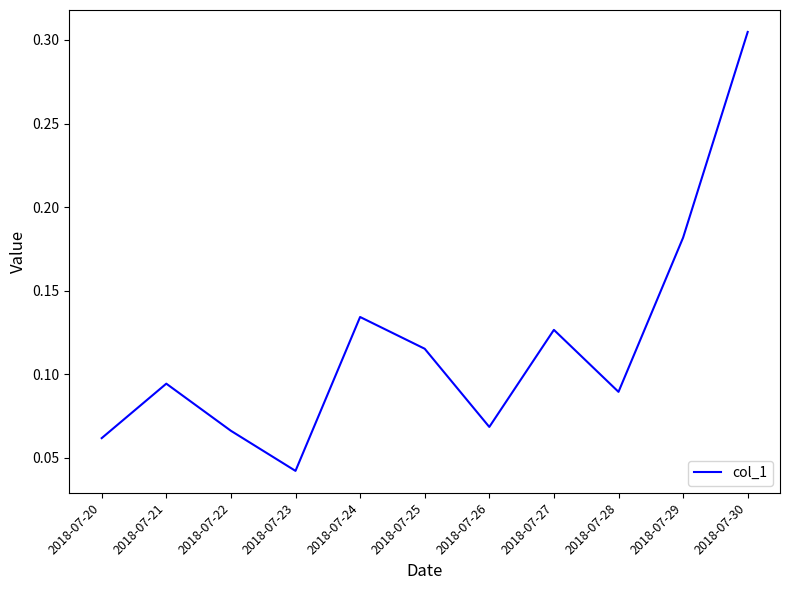

Is it true that the value at 2018-07-20 is 0.0?

False